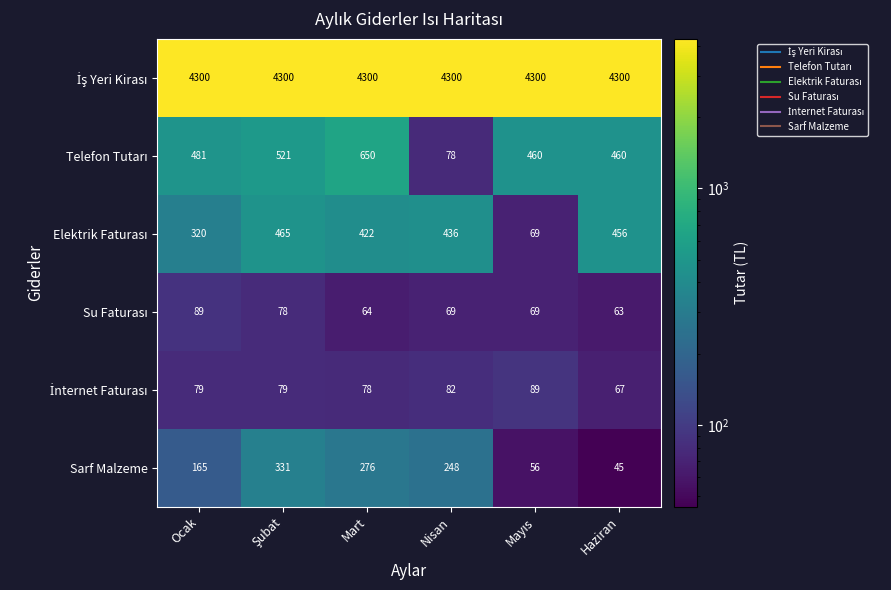

At which category is the sum across all series the highest?

Mart